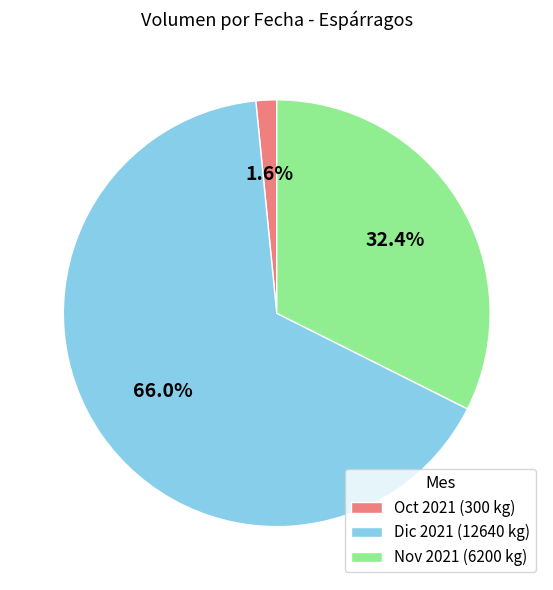

Is there any slice that represents more than half of the pie?

Yes